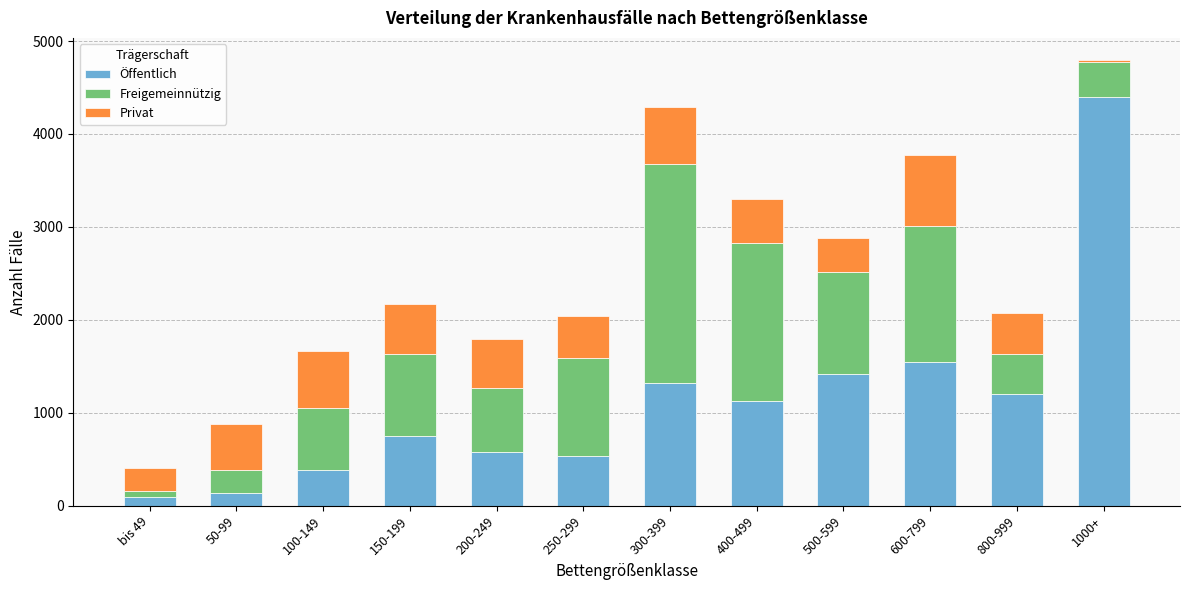

At which category is the sum across all series the highest?

1000+